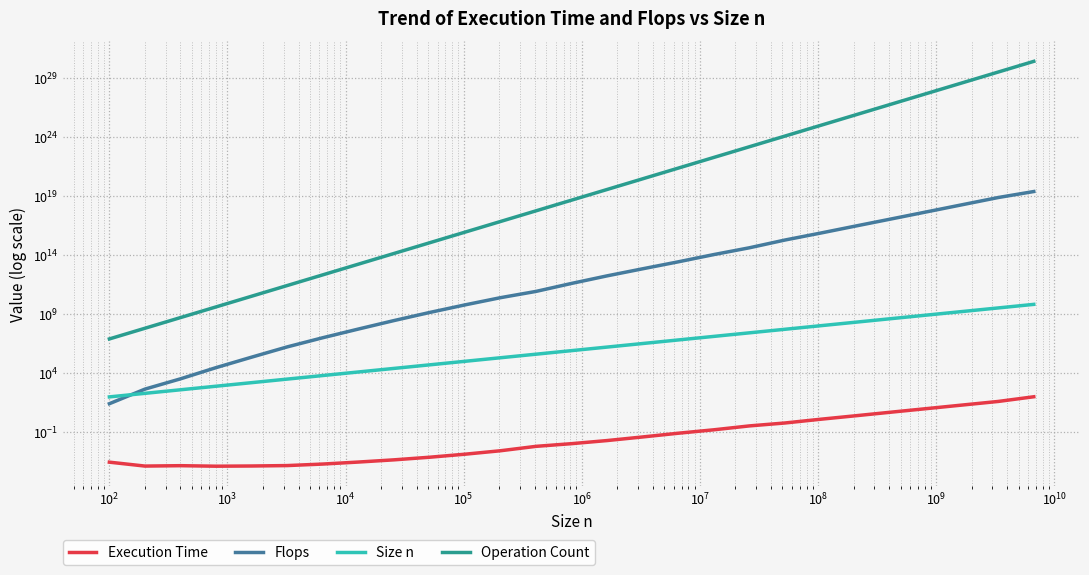

True or false: Execution Time has more than 1 points higher than both neighbors.

False